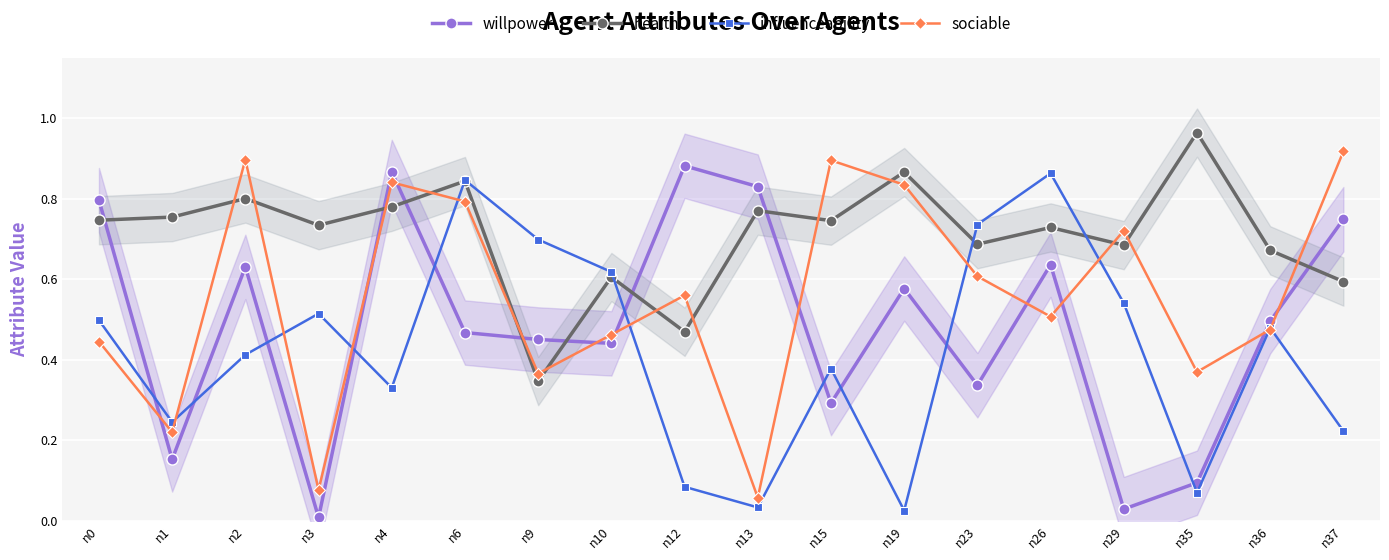

At how many categories does at least one series exceed 0?

18